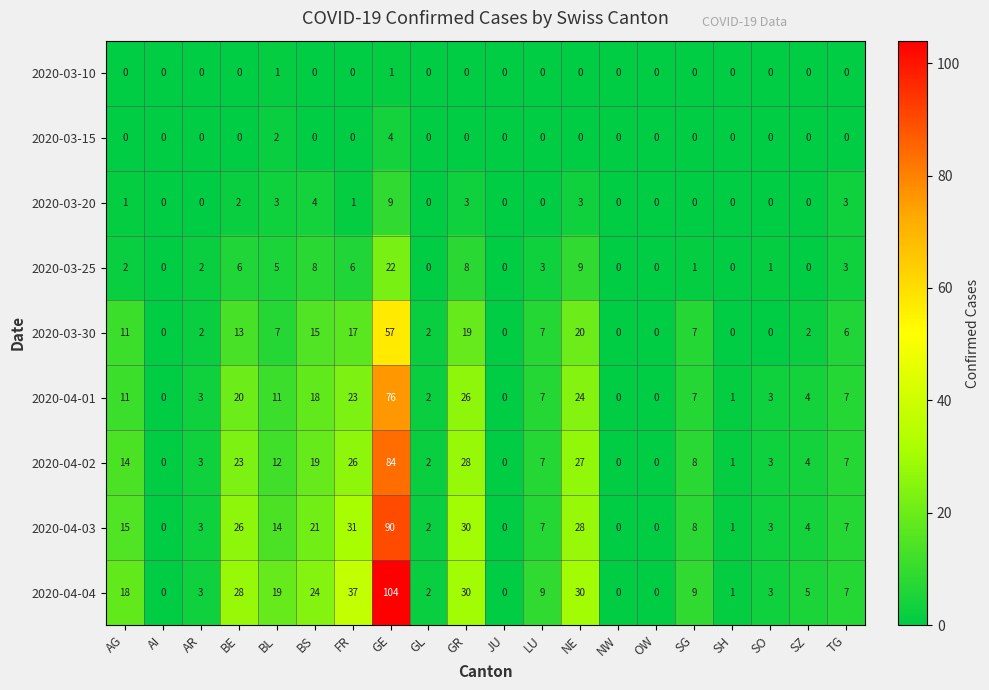

What is the sum of the 2020-04-03 values at GL and AG?

17